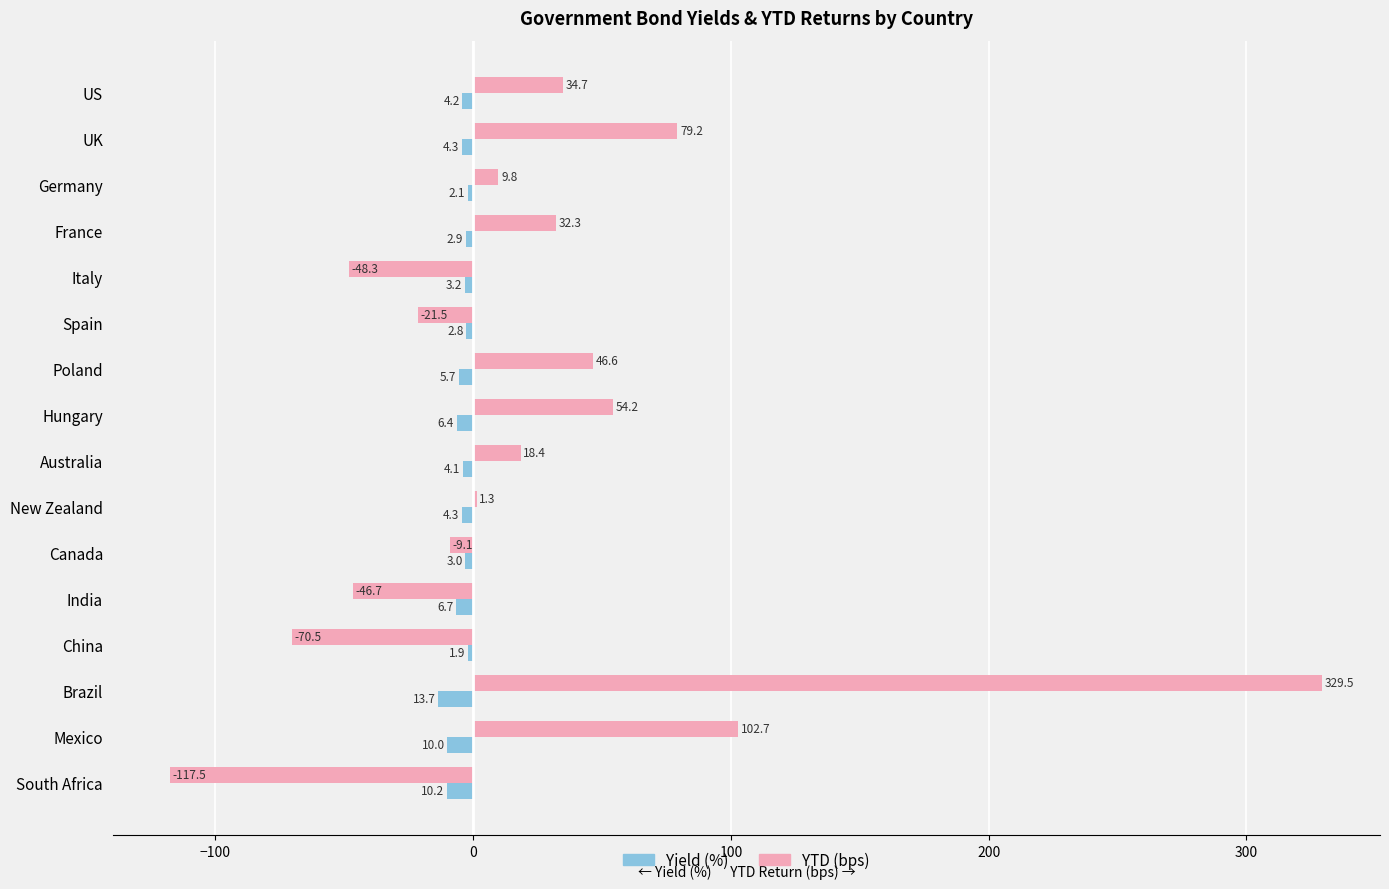

What is the total value across all series at Spain?

-24.3